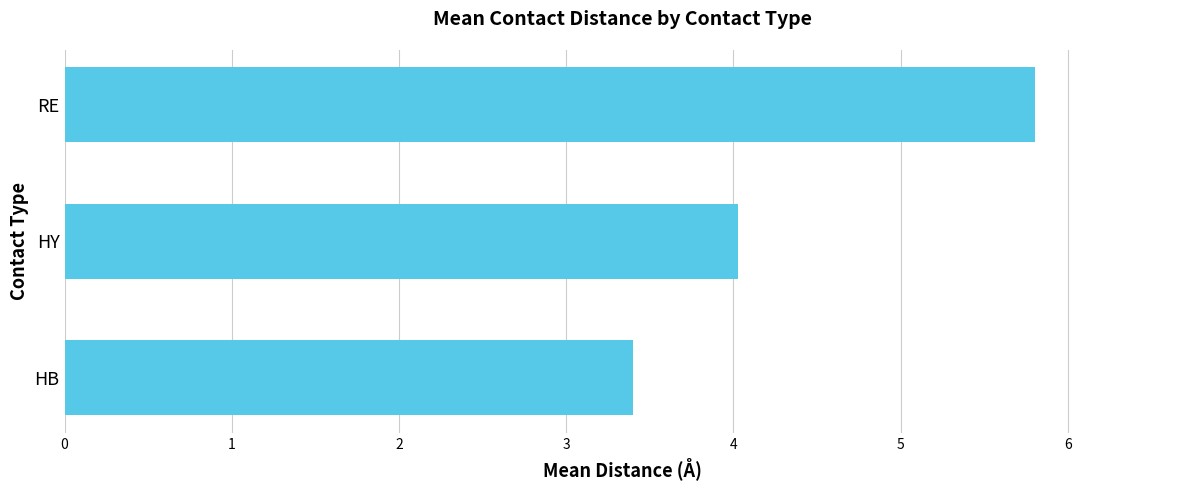

Reading top to bottom, transcribe all the data shown in this chart.

5.8	4.0	3.4